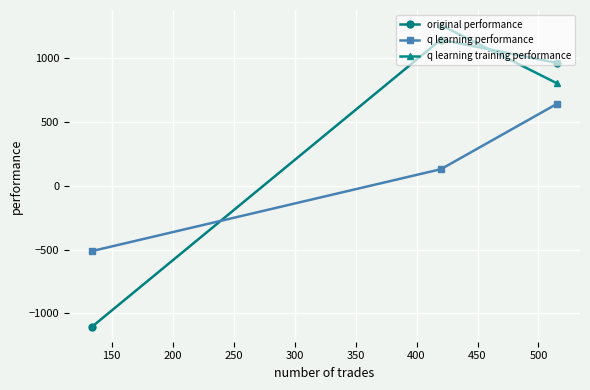

What is the highest value of the original performance series?

1145.6